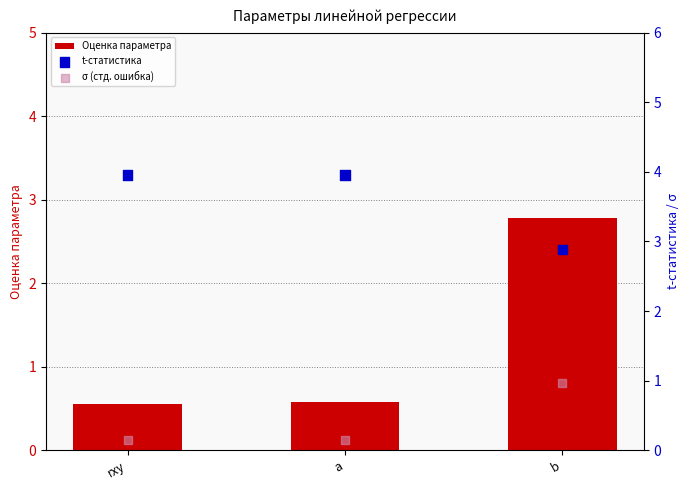

At which category is the sum across all series the highest?

b